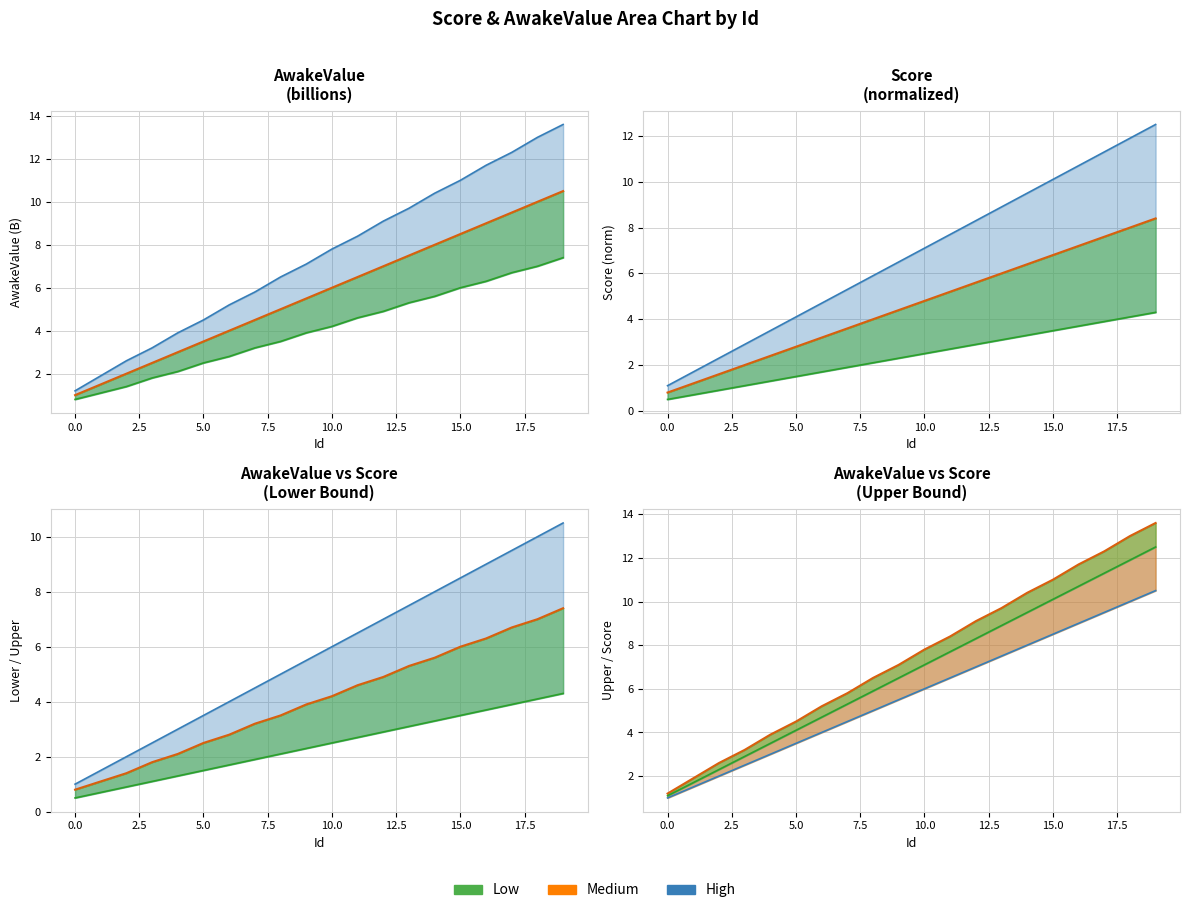

Is it true that AwakeValue_upper equals 7.5 at 16?

False